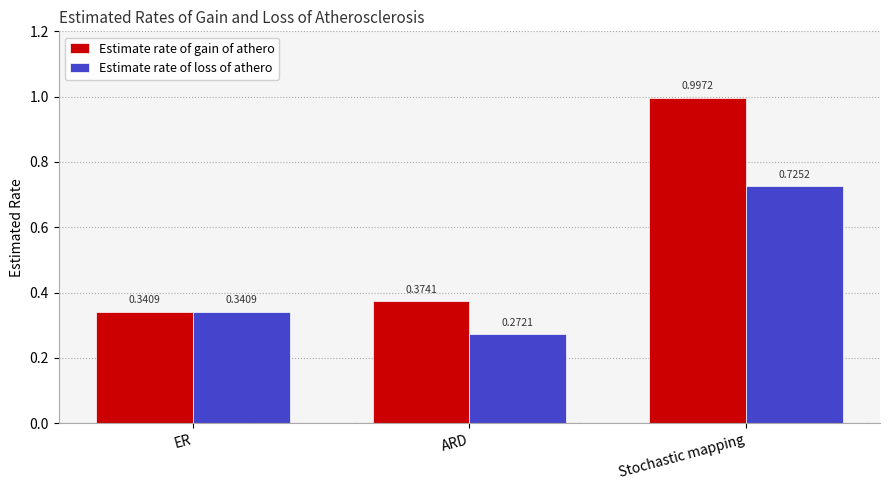

Which series has the largest total across all categories?

Estimate rate of gain of athero